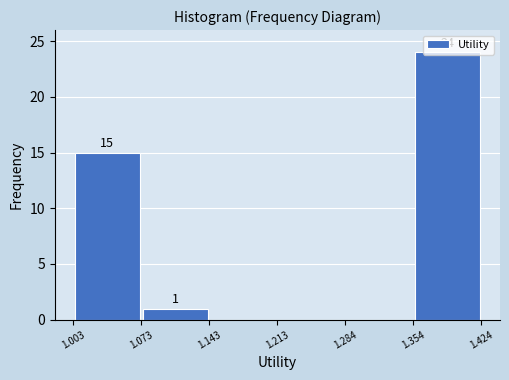

Over which range of the x-axis is the bar tallest?

1.354 to 1.424